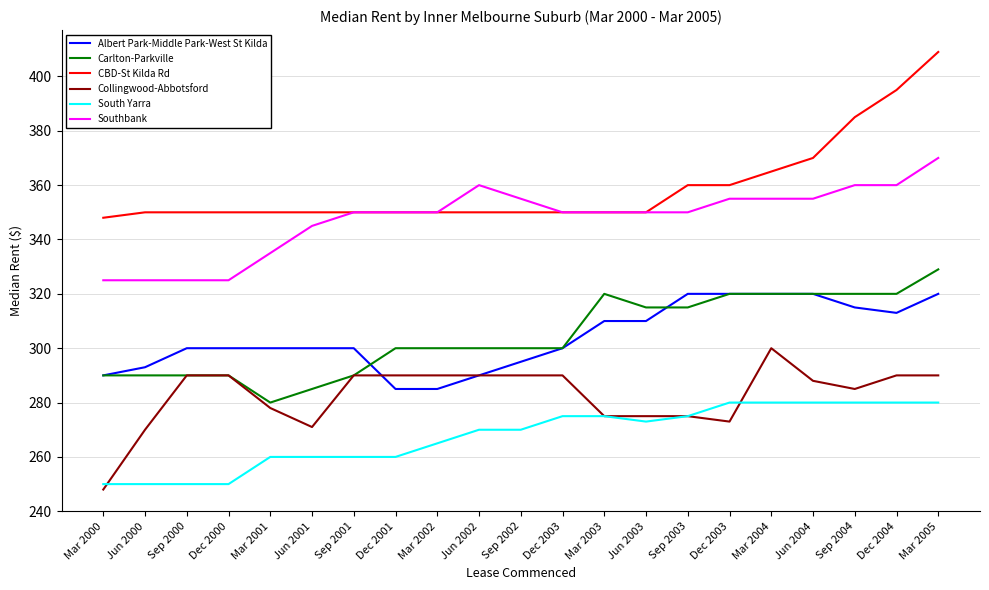

Where is South Yarra nearest to the value 265?

Mar 2002